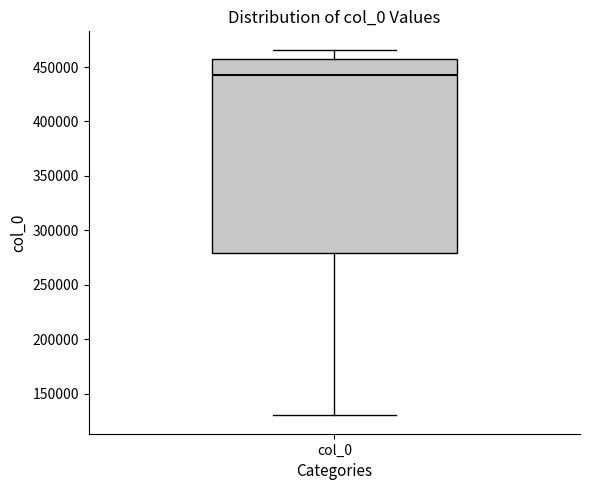

Where does the lower whisker of the box for col_0 end on the y-axis? The values are not printed on the chart, so give them approximately, as read against the axis.

130000